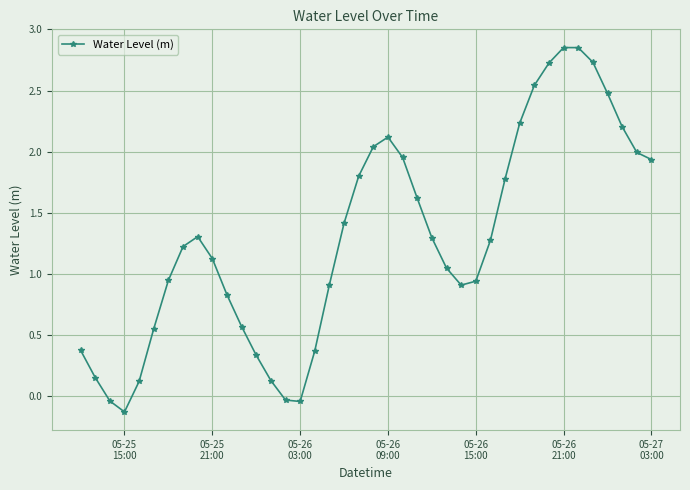

What is the value of the 36th point from the left?

2.7